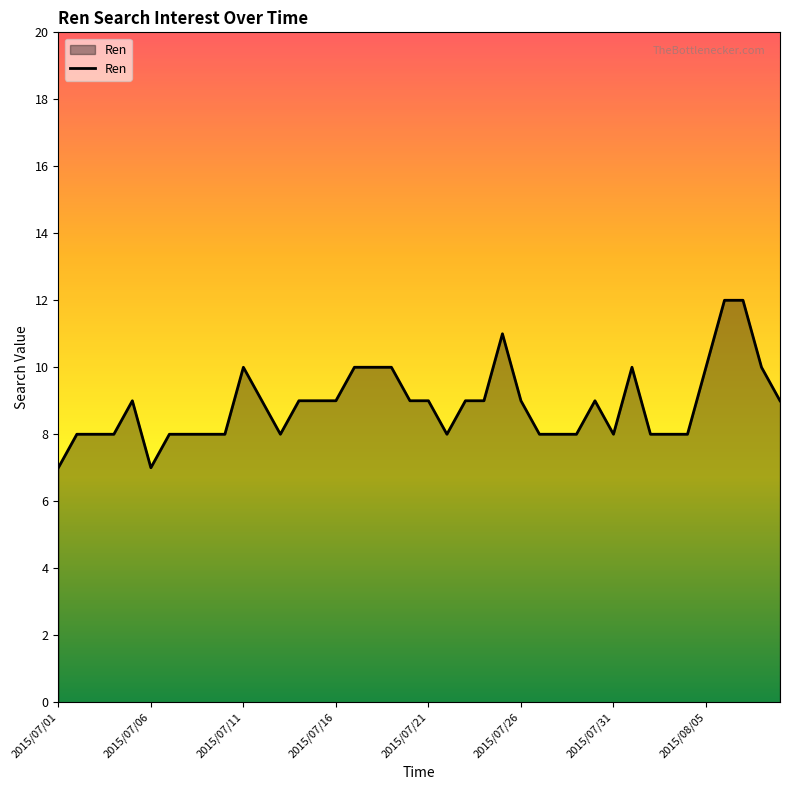

What is the smallest value displayed?

7